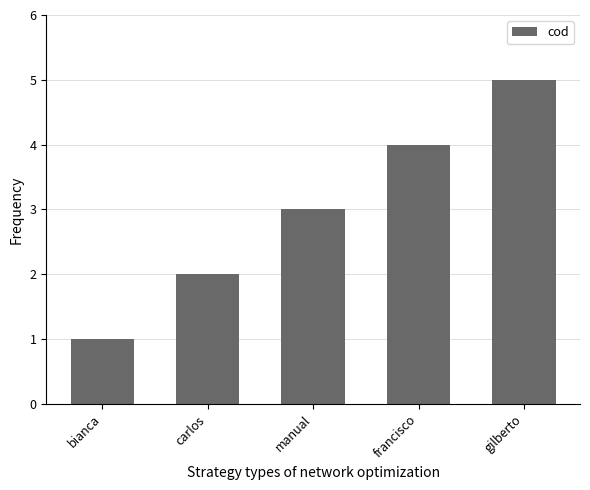

What is the difference between the second highest and minimum values?

3